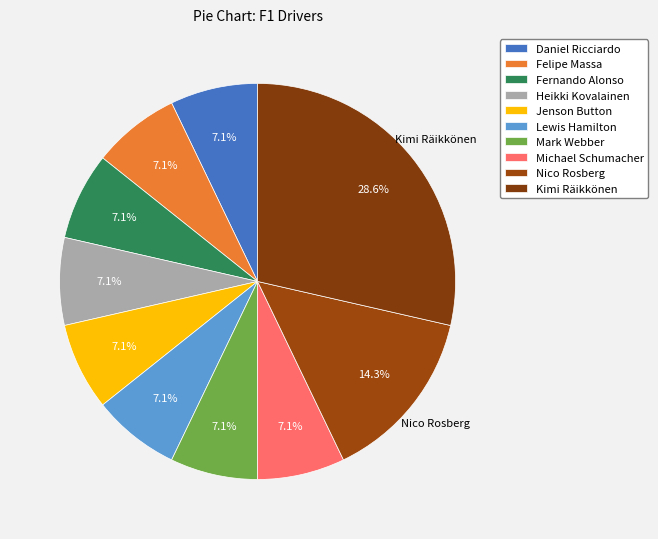

Which slice is the largest?

Kimi Räikkönen